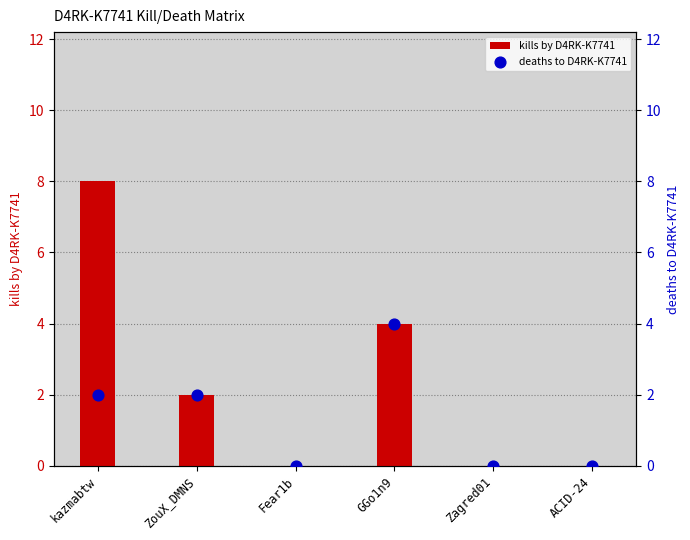

Which series contains the highest Y value?

kills by D4RK-K7741